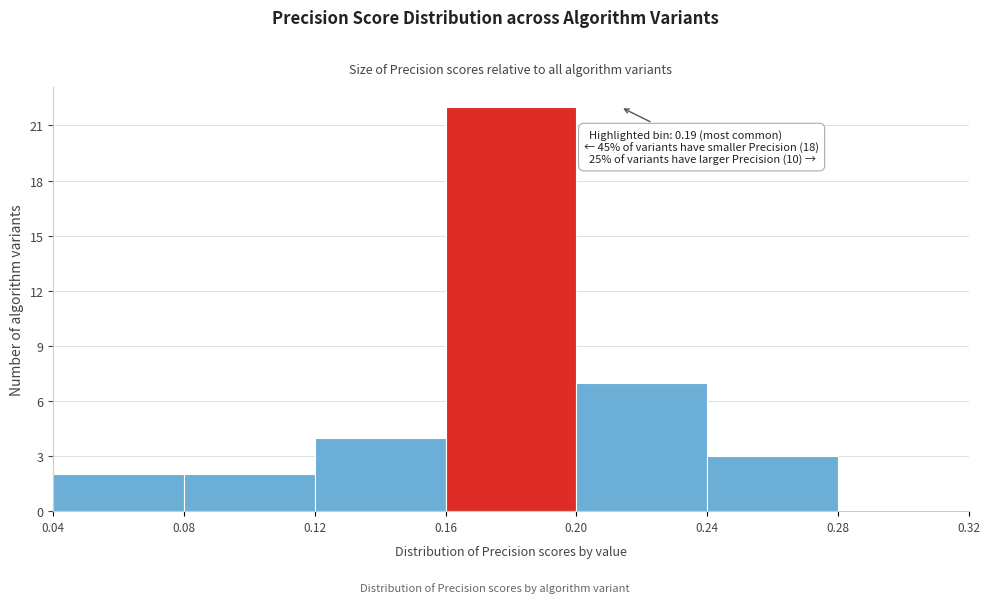

Over which range of the x-axis is the bar tallest?

0.16 to 0.20